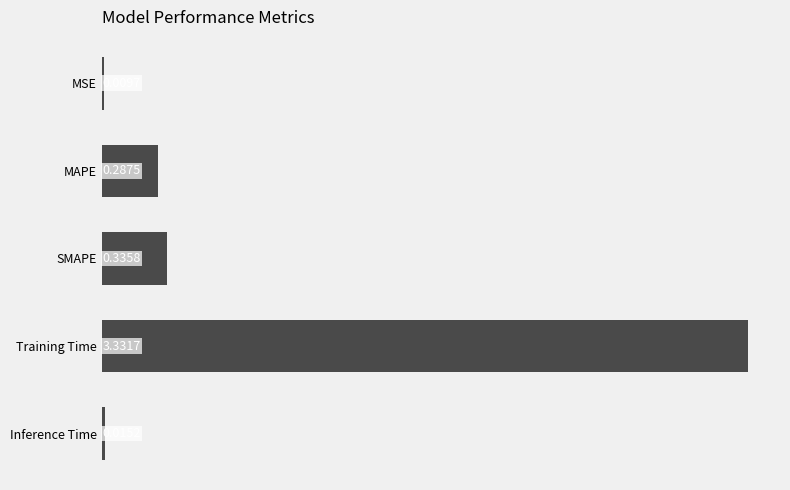

At which label is the value closest to 1?

SMAPE